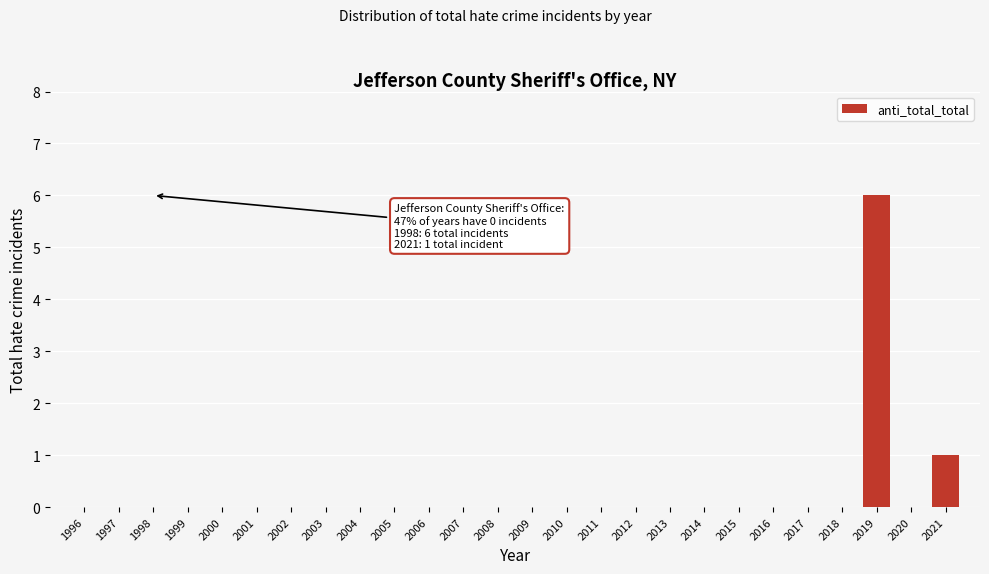

Reading right to left, transcribe all the data shown in this chart.

2021=1	2020=0	2019=6	2018=0	2017=0	2016=0	2015=0	2014=0	2013=0	2012=0	2011=0	2010=0	2009=0	2008=0	2007=0	2006=0	2005=0	2004=0	2003=0	2002=0	2001=0	2000=0	1999=0	1998=0	1997=0	1996=0